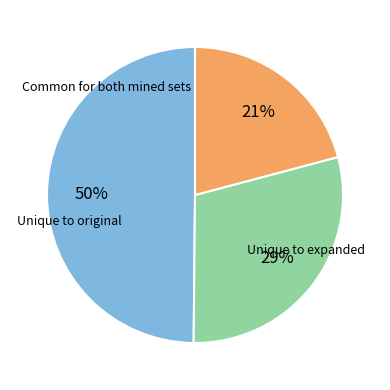

Is there a majority slice in this chart?

No